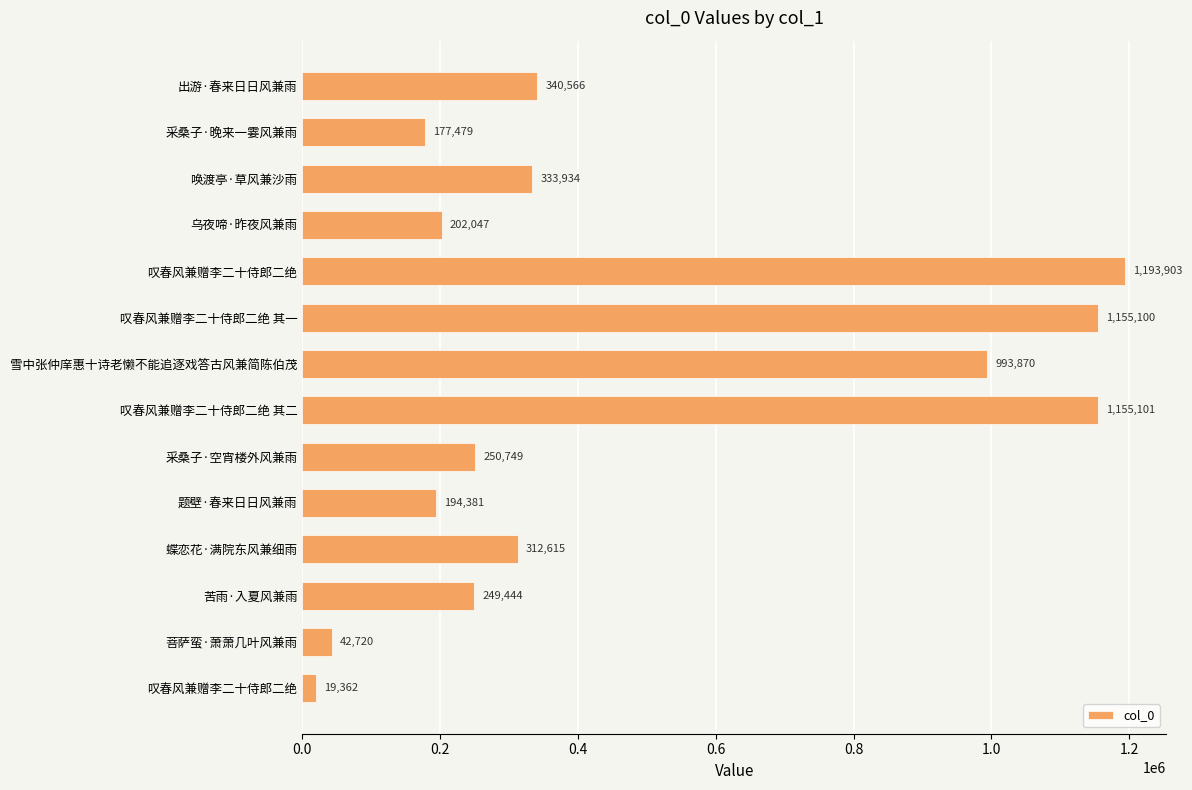

What is the minimum value shown in the chart?

19362